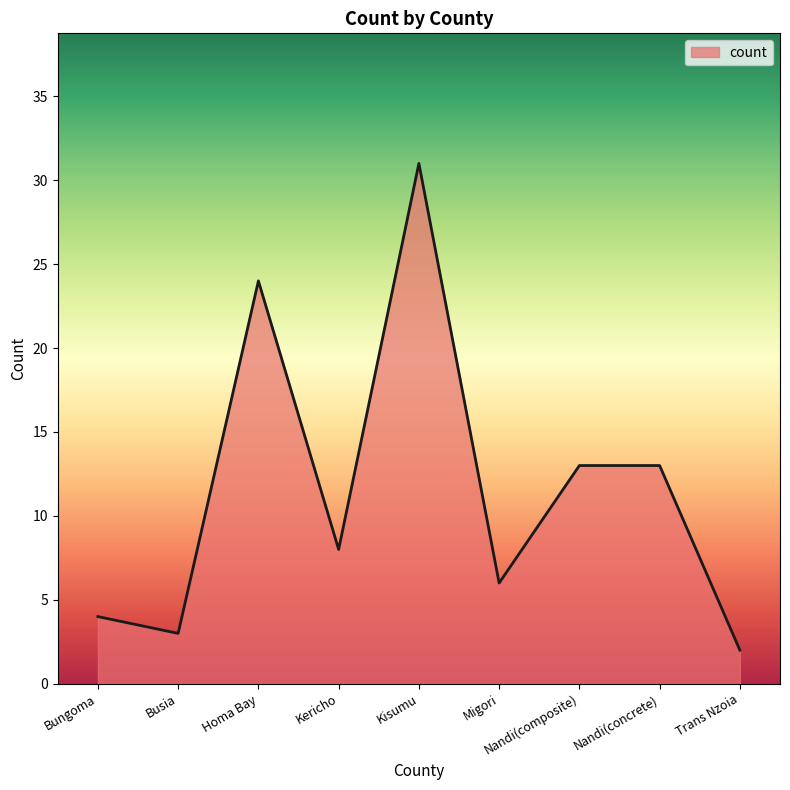

What is the smallest value displayed?

2